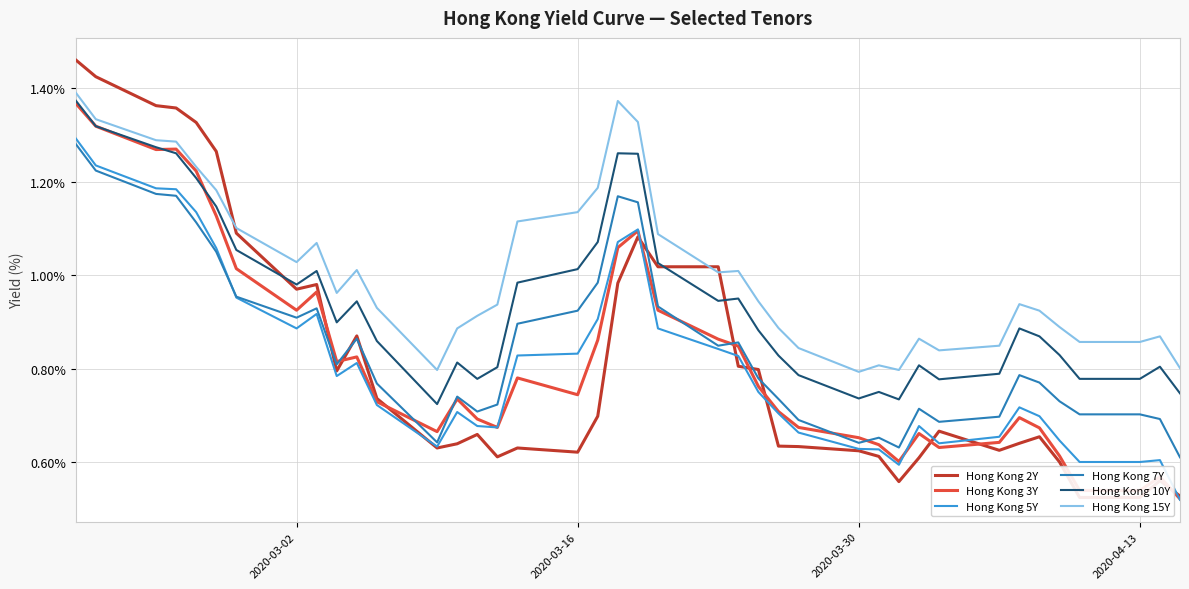

True or false: Hong Kong 15Y and Hong Kong 7Y intersect in this chart.

False